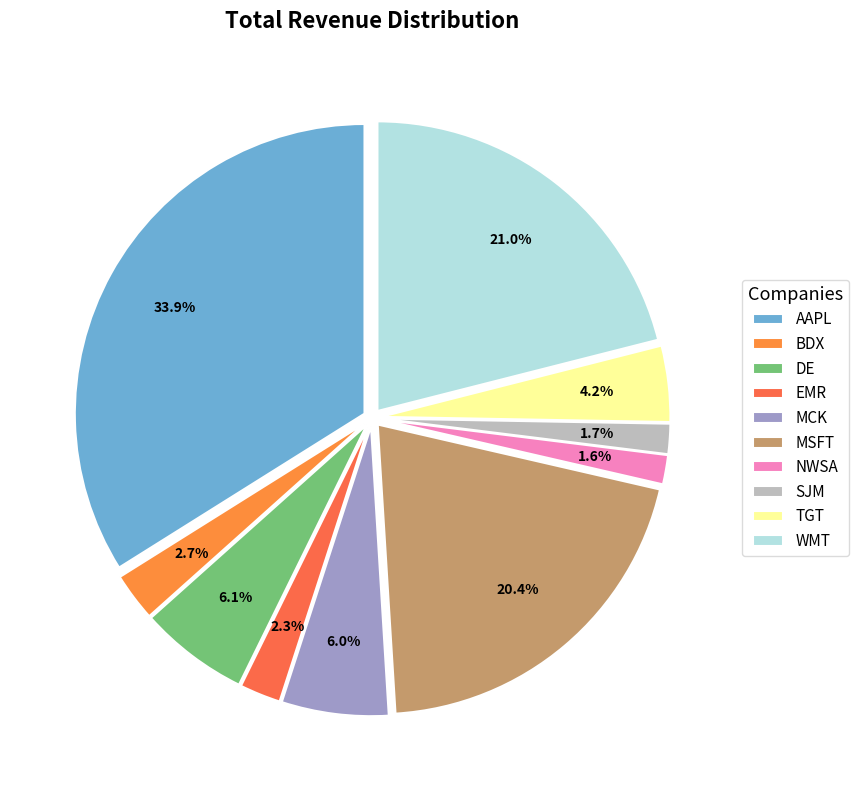

Is WMT the majority of the pie?

No